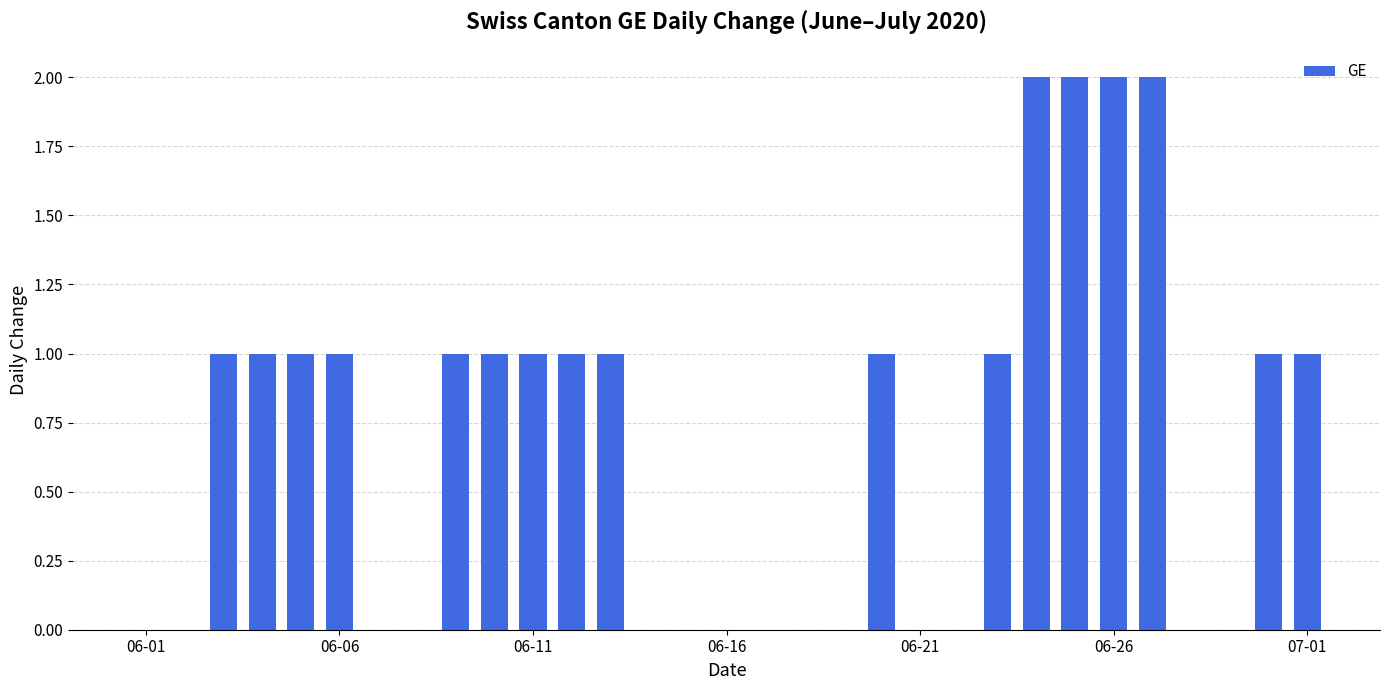

What is the sum of all values?

21